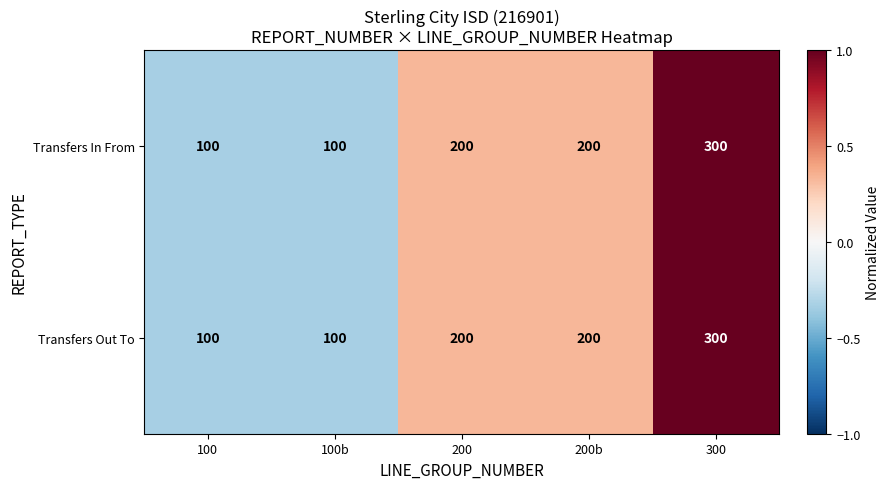

Reading left to right, transcribe all the data shown in this chart.

Transfers In From: 100=100	100b=100	200=200	200b=200	300=300
Transfers Out To: 100=100	100b=100	200=200	200b=200	300=300